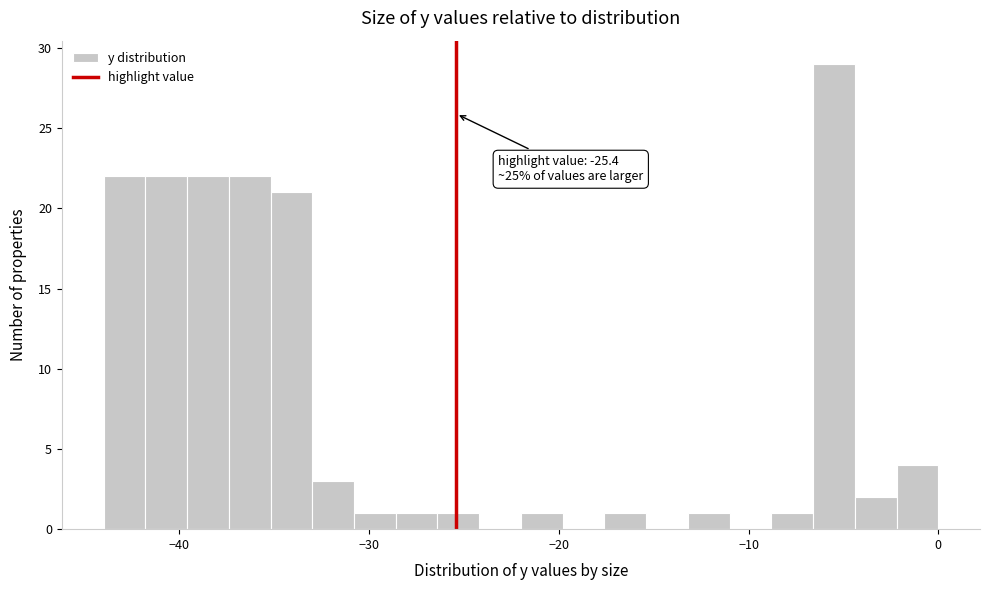

Read against the x-axis, roughly where is the centre of the tallest bar?

-5